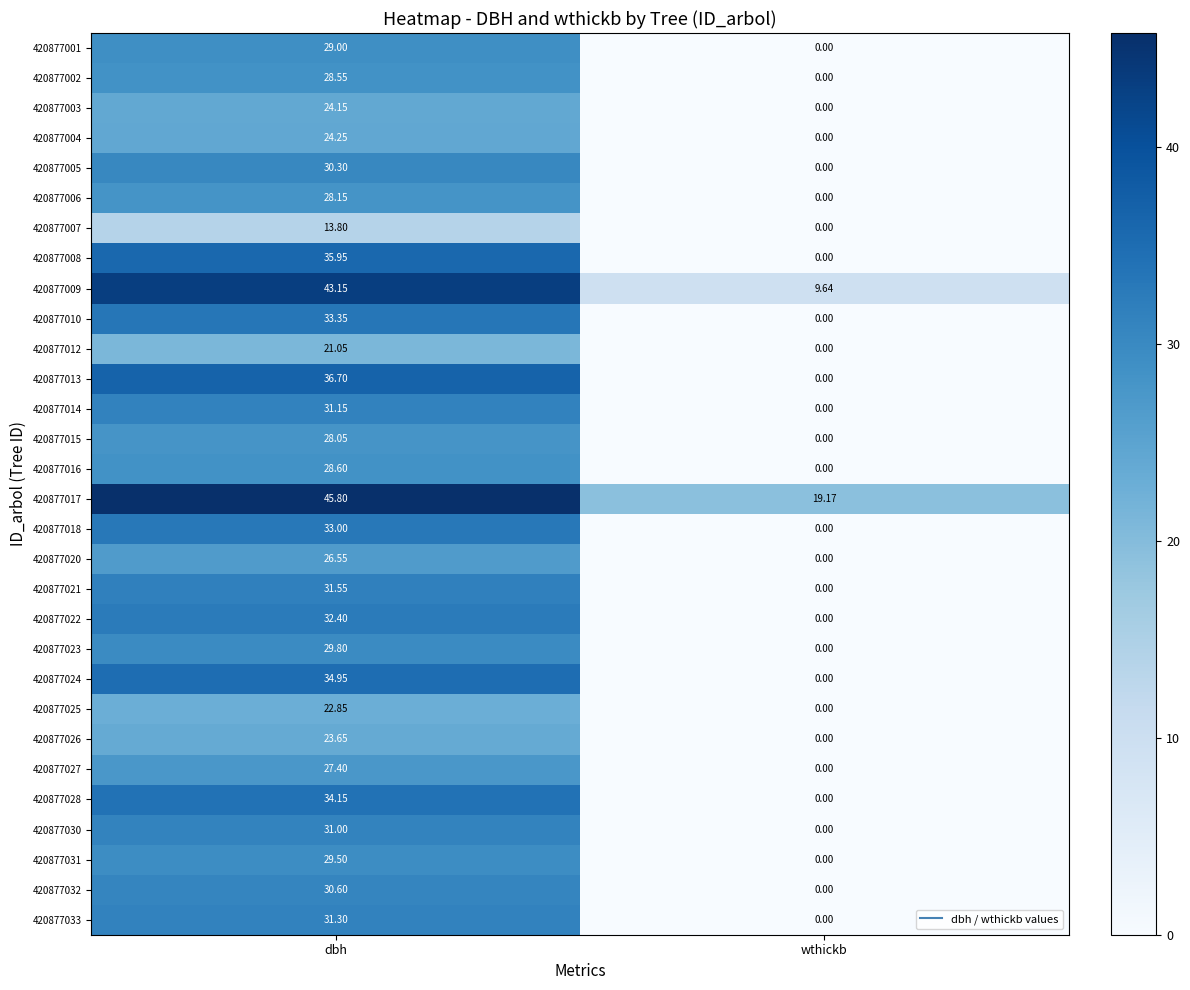

Which category has the highest value in the 420877017 series?

dbh